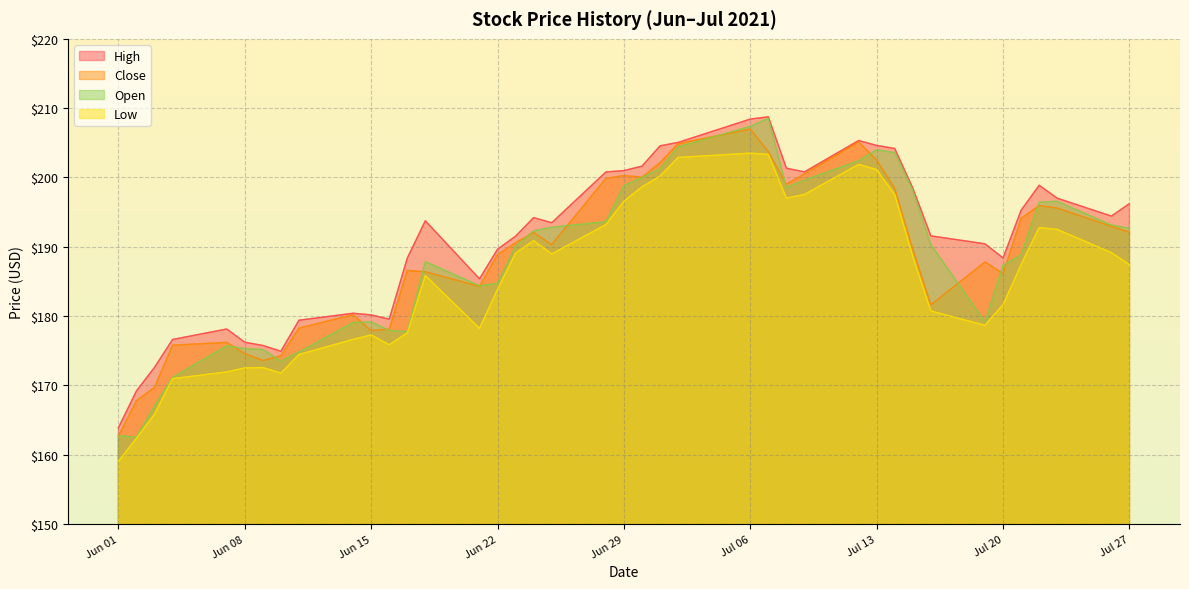

Does the chart display data point markers on the line(s)?

No